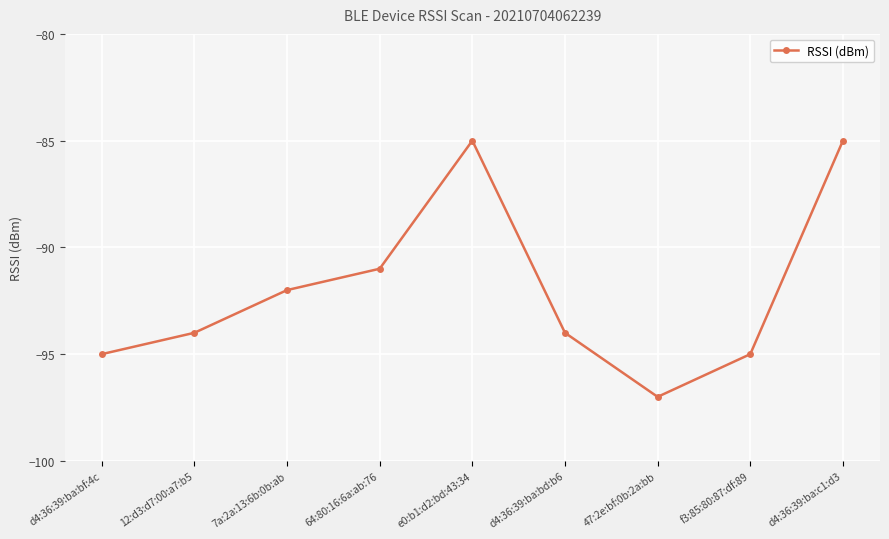

Reading left to right, extract all data points from this chart.

-95	-94	-92	-91	-85	-94	-97	-95	-85